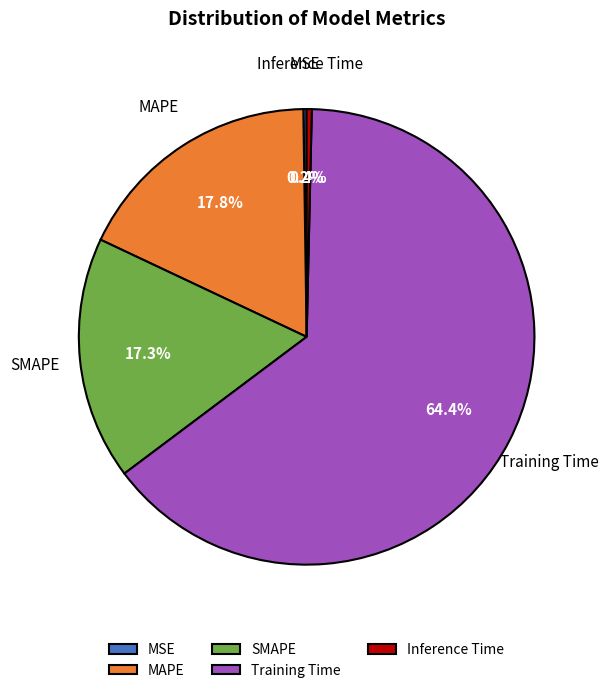

What portion of the pie excludes MAPE?

82.2%